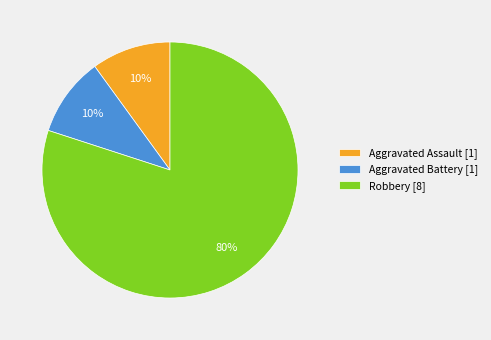

To the nearest percent, what percentage of the pie is Aggravated Assault?

10%